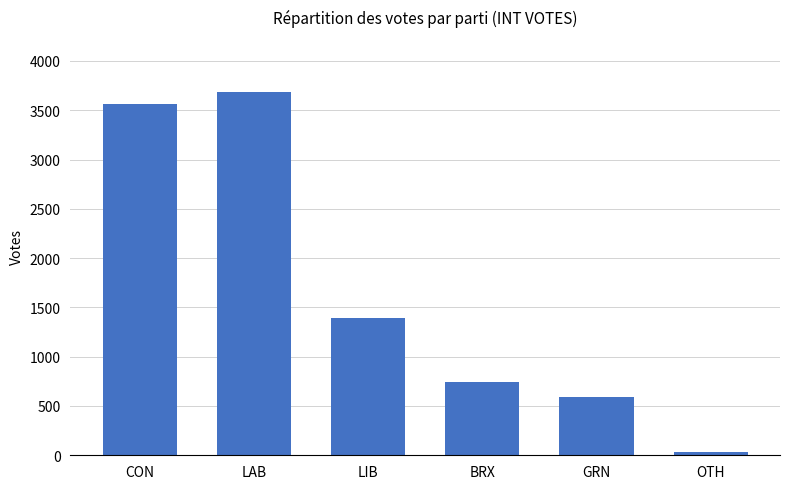

Count the number of categories in the chart.

6